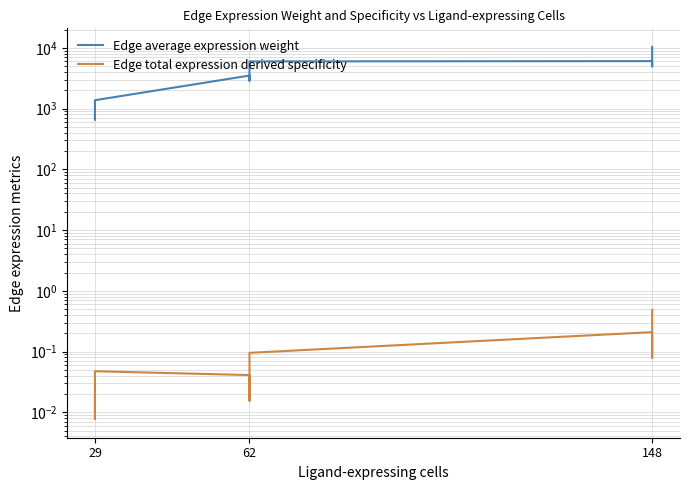

Reading left to right, transcribe all the data shown in this chart.

Edge average expression weight: 802.6	658.6	1373.7	3497.4	2870.0	5986.0	6048.6	4963.5	10352.3
Edge total expression derived specificity: 0.0	0.0	0.0	0.0	0.0	0.1	0.2	0.1	0.5